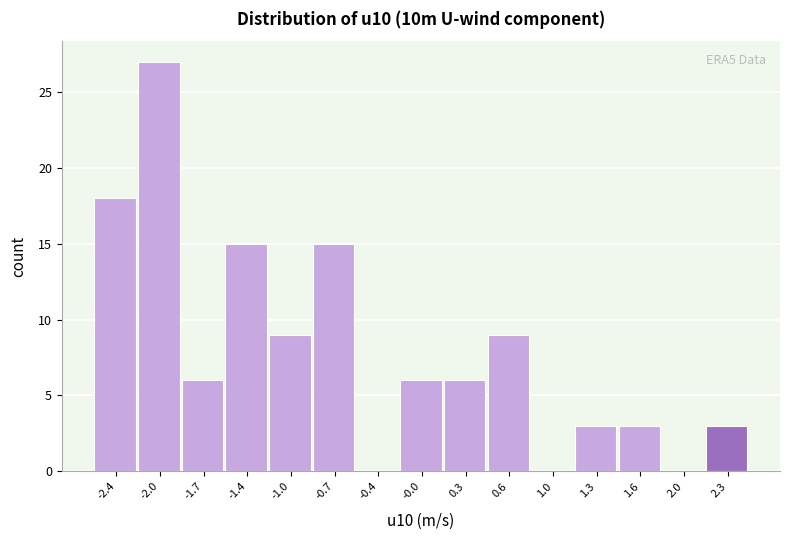

Which range on the x-axis has the tallest bar?

-2.20 to -1.85